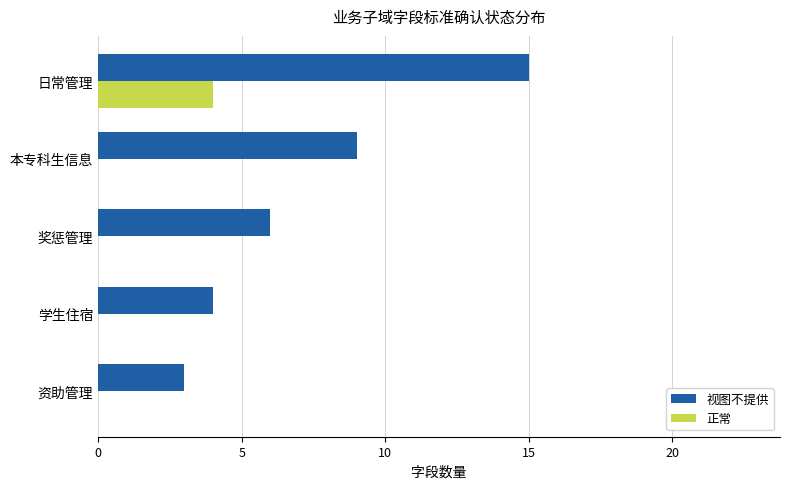

Which series changed the most between 学生住宿 and 奖惩管理?

视图不提供